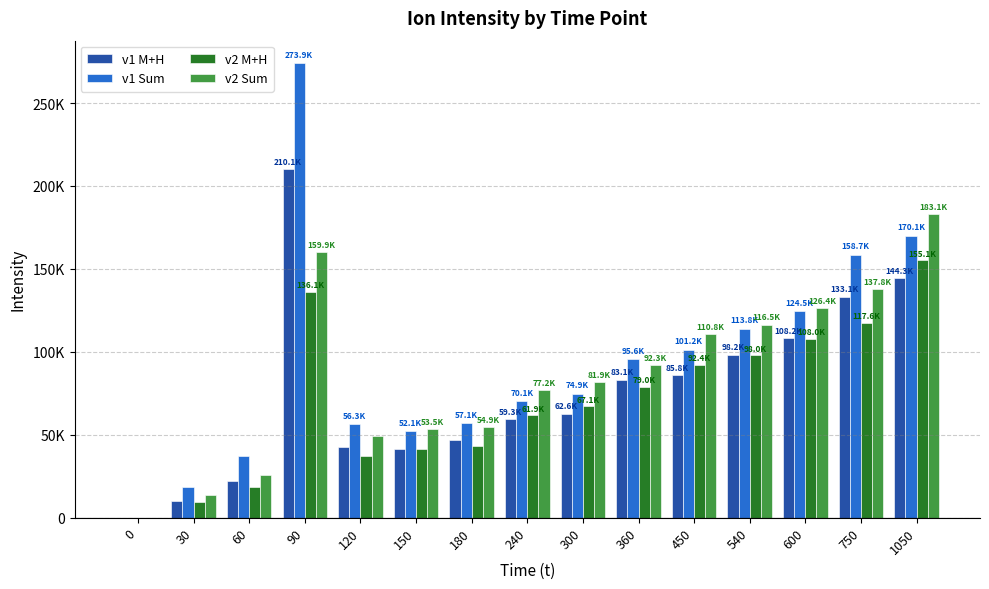

What are all the series names shown in the legend?

v1 M+H, v1 Sum, v2 M+H, v2 Sum